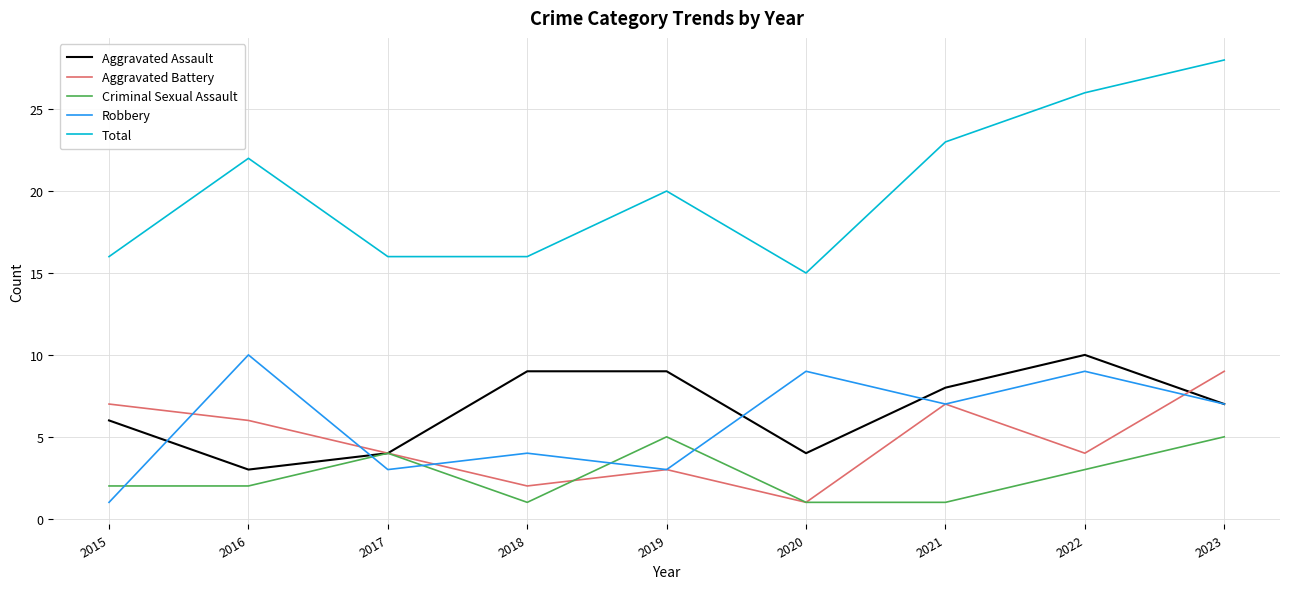

True or false: Total and Aggravated Assault intersect in this chart.

False